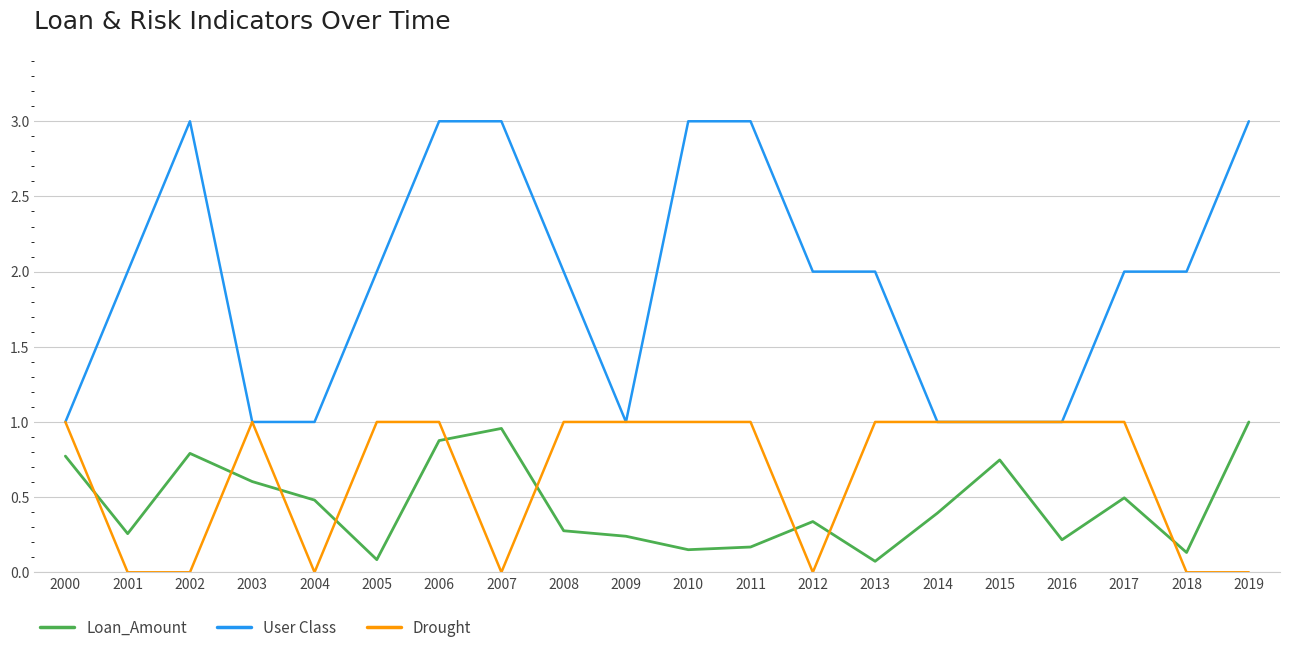

True or false: User Class and Loan_Amount cross at least once.

False